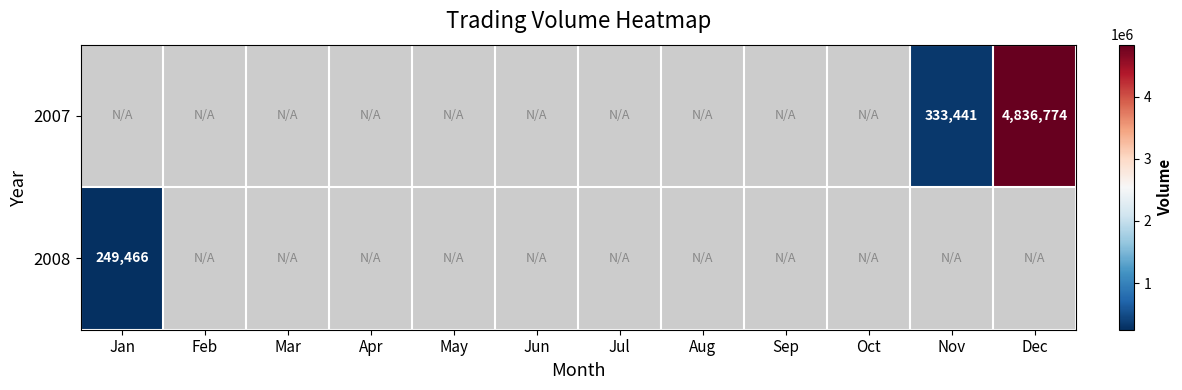

True or false: 2007 has a value of 333441 at Nov.

True